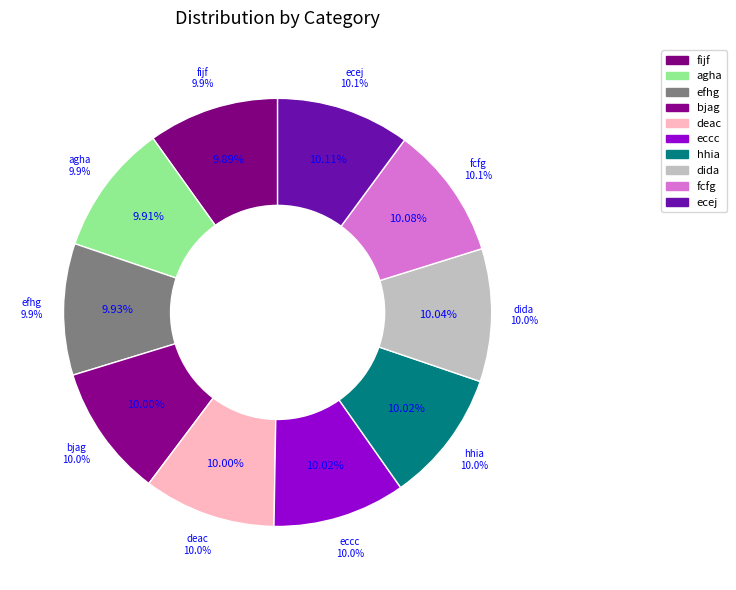

What percentage is the efhg slice, to the nearest percent?

10%